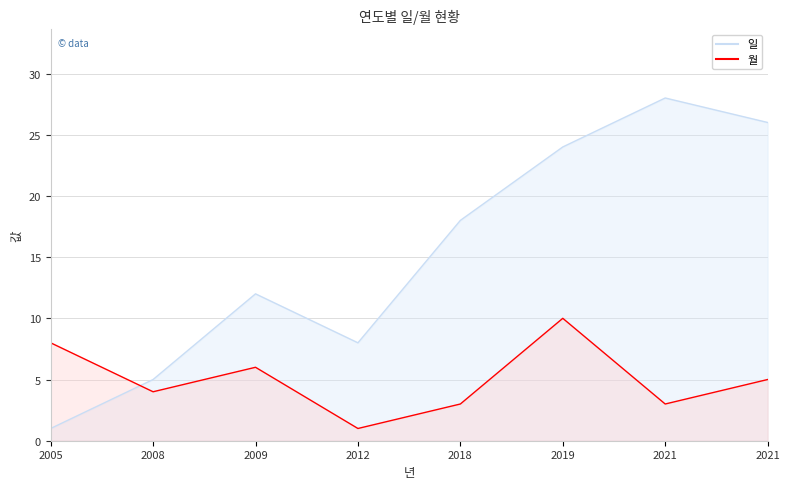

How many interior local peaks does the 월 series have?

2